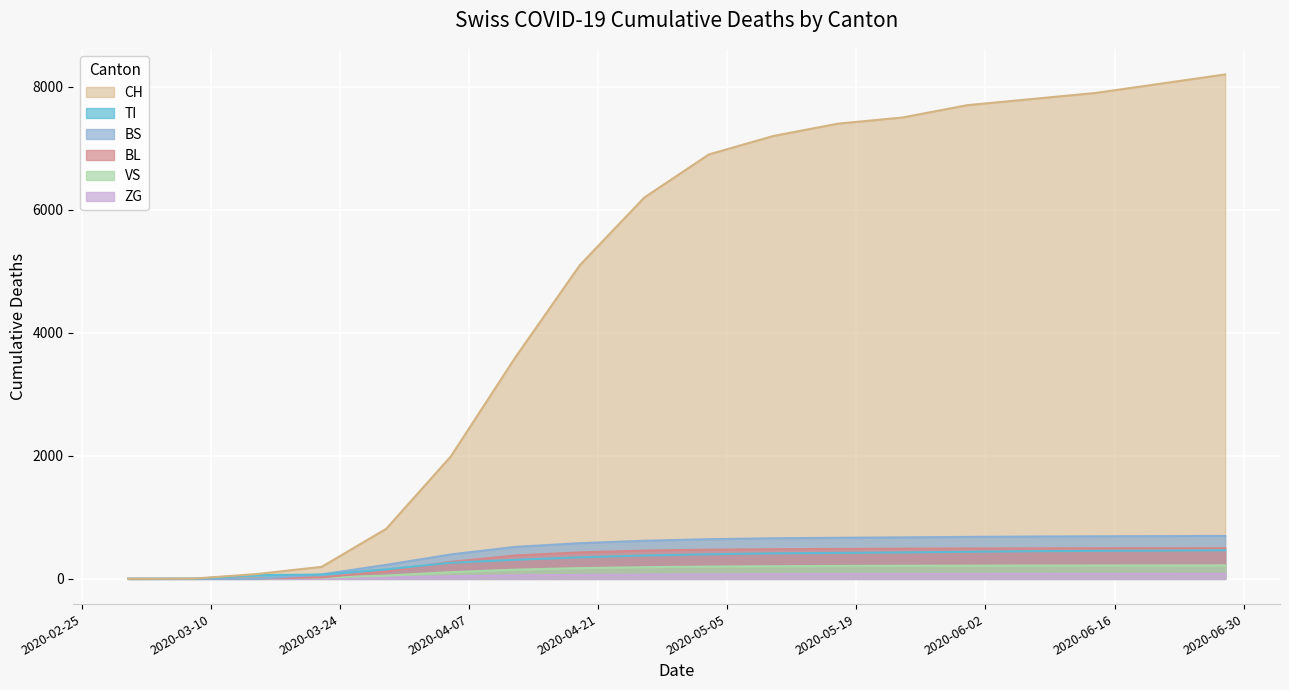

At 2020-03-08, list the series in order from largest to smallest.

CH, VS, TI, BS, BL, ZG